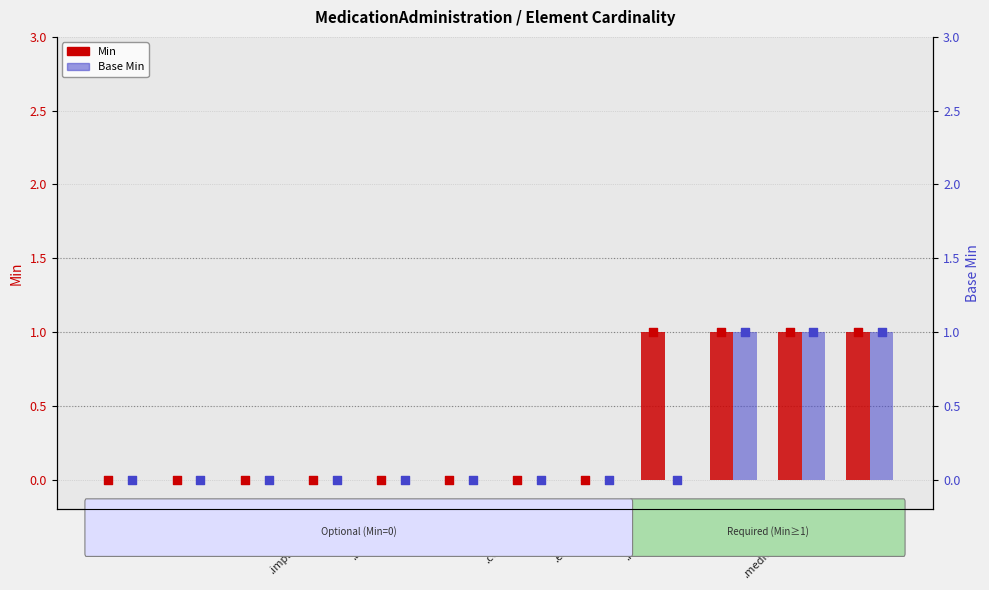

At which category is the sum across all series the highest?

.status